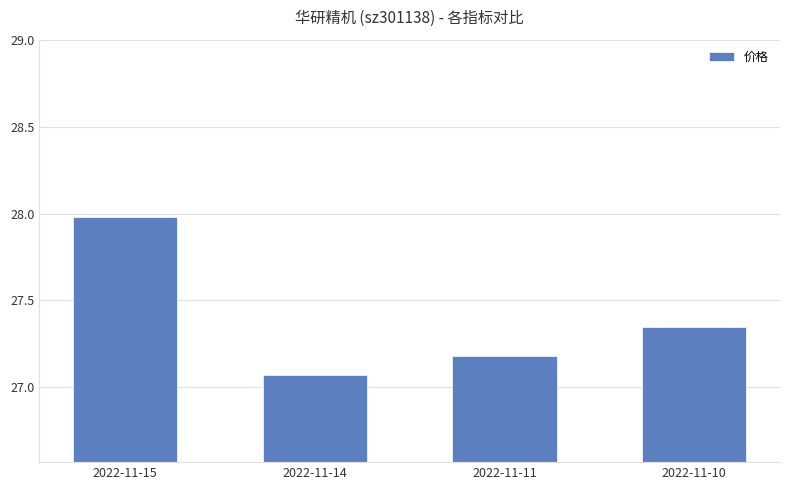

What is the sum of the values at 2022-11-11 and 2022-11-15?

55.2